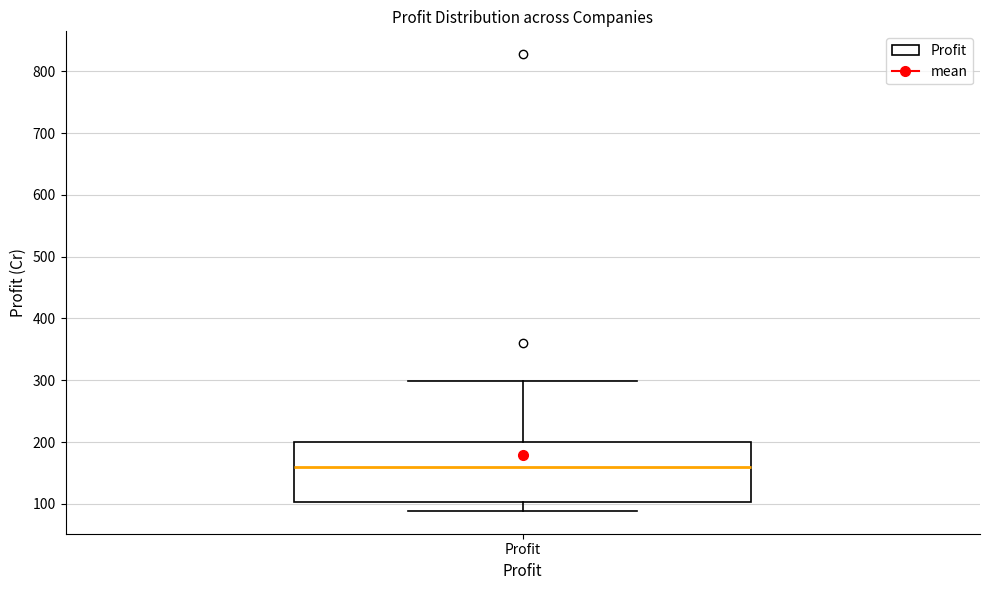

Read this box plot against the y-axis: the position of the median line, the range covered by the box, and the ends of both whiskers. The values are not printed on the chart, so give them approximately, as read against the axis.

median 160, box 100 to 200, whiskers 90 to 300